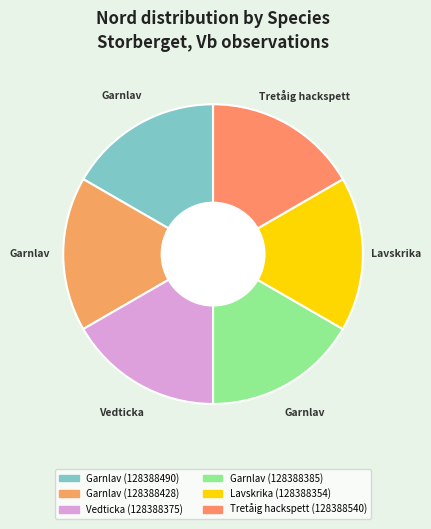

How many segments does this pie chart have?

6